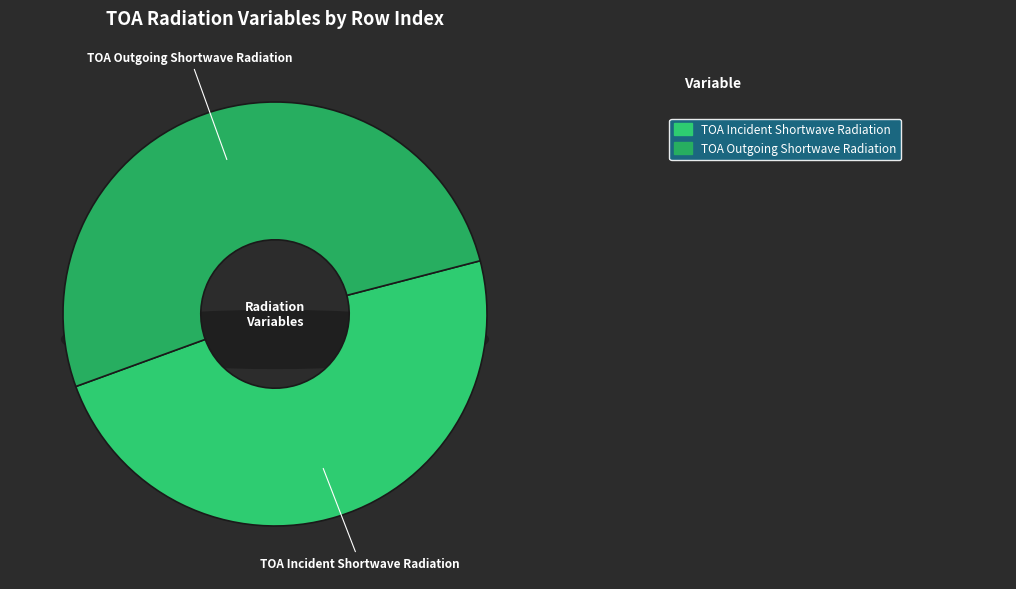

Approximately how many times larger is the value at TOA Outgoing Shortwave Radiation compared to TOA Incident Shortwave Radiation?

1.1